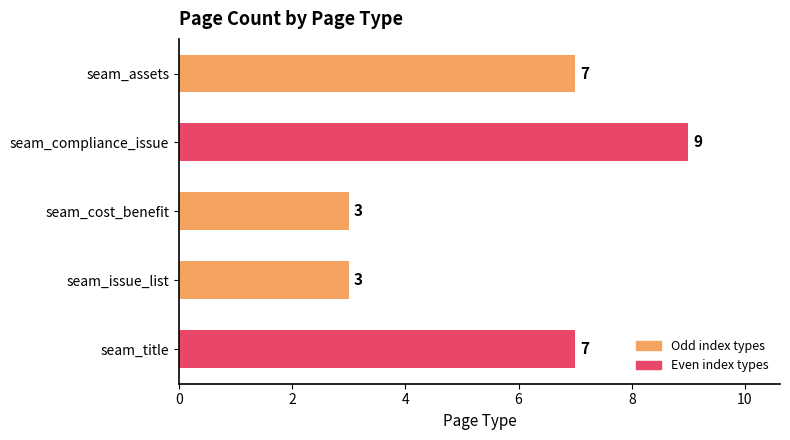

What is the minimum value shown in the chart?

3